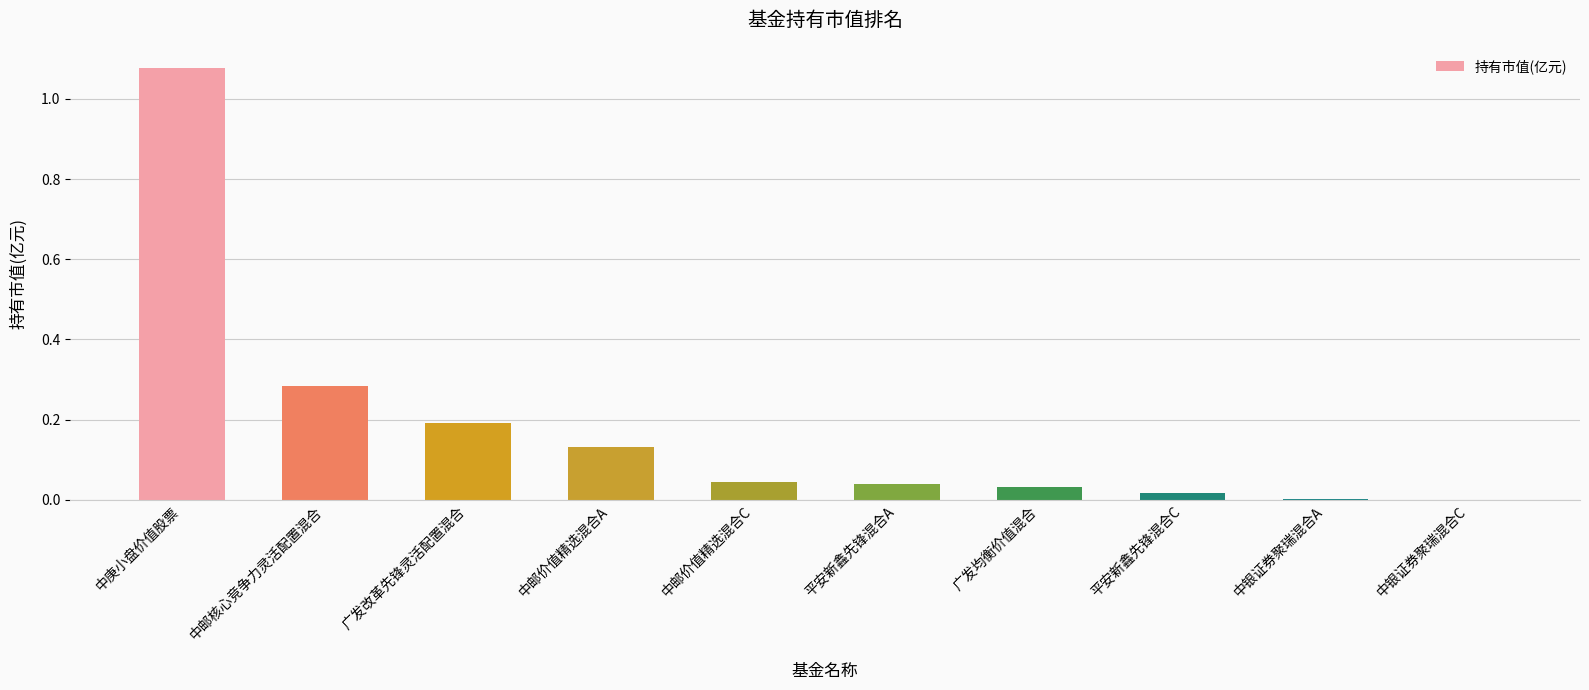

The value at 平安新鑫先锋混合A is 0.1. True or false?

False